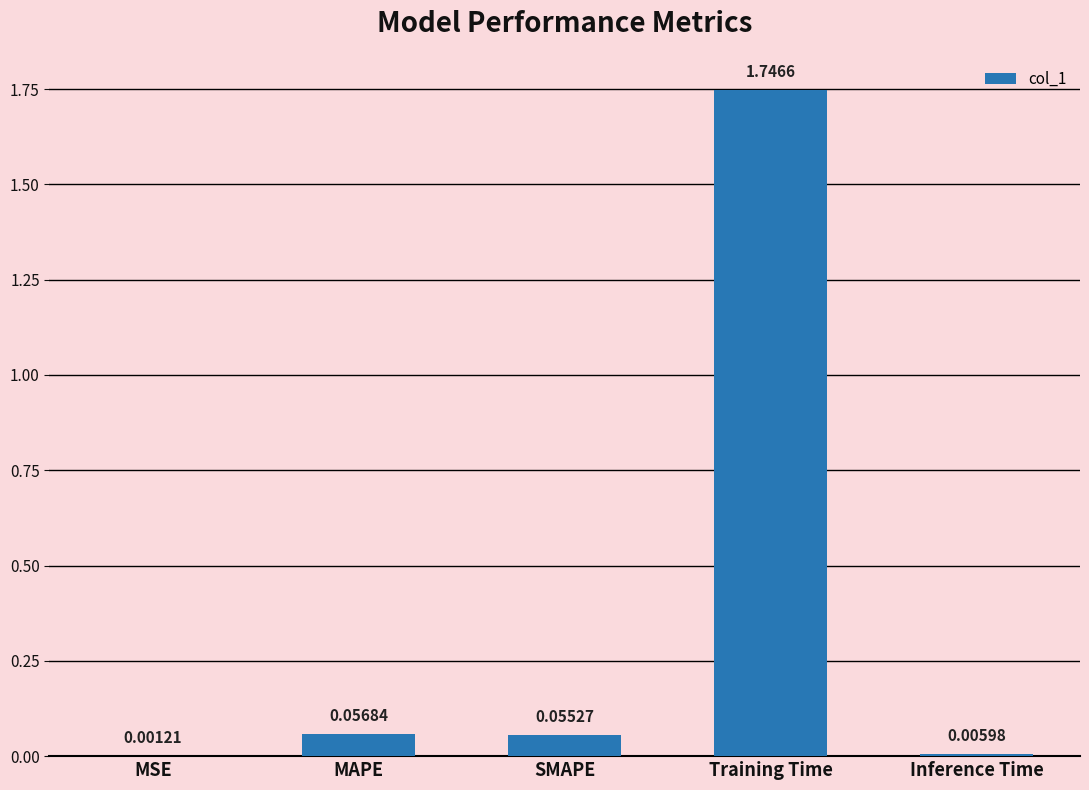

At which category does the chart reach its peak across all series?

Training Time